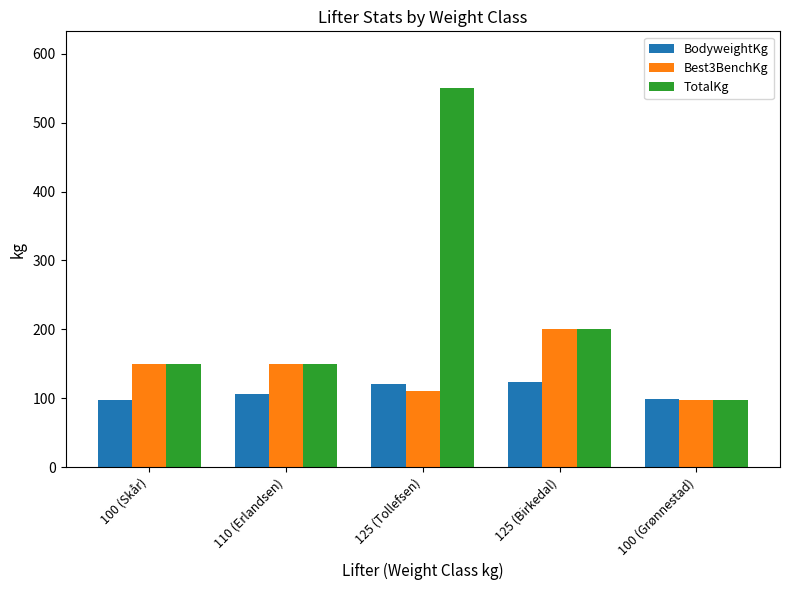

What is the sum of all Best3BenchKg values?

707.5